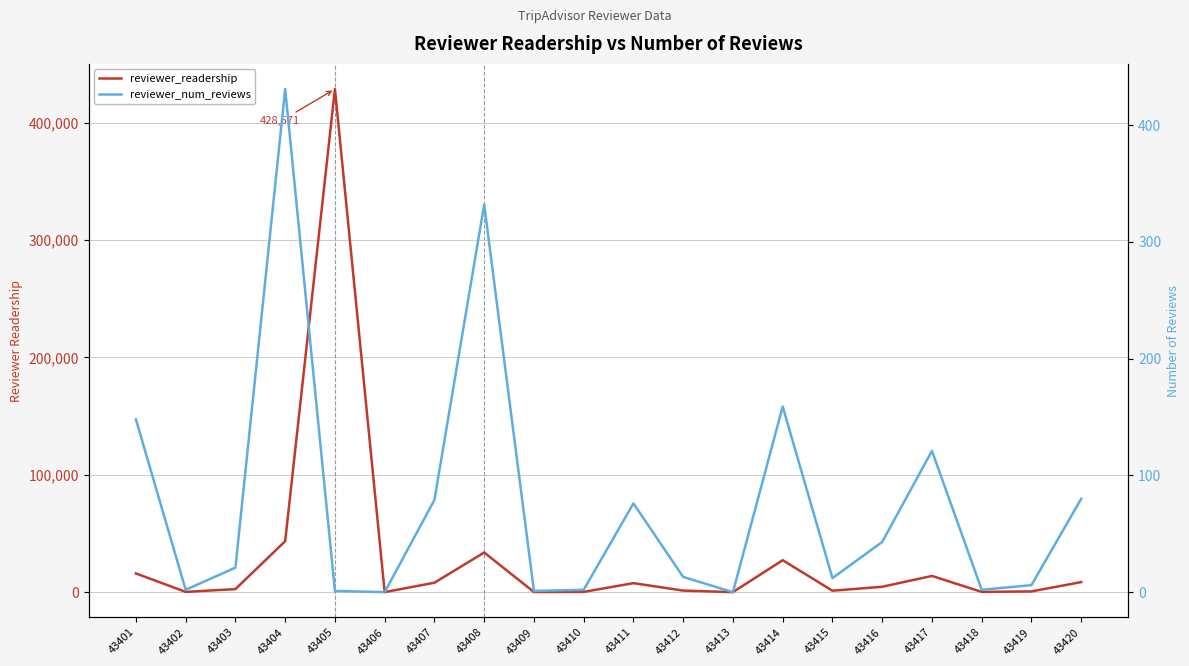

Which series has the largest range (max minus min)?

reviewer_readership